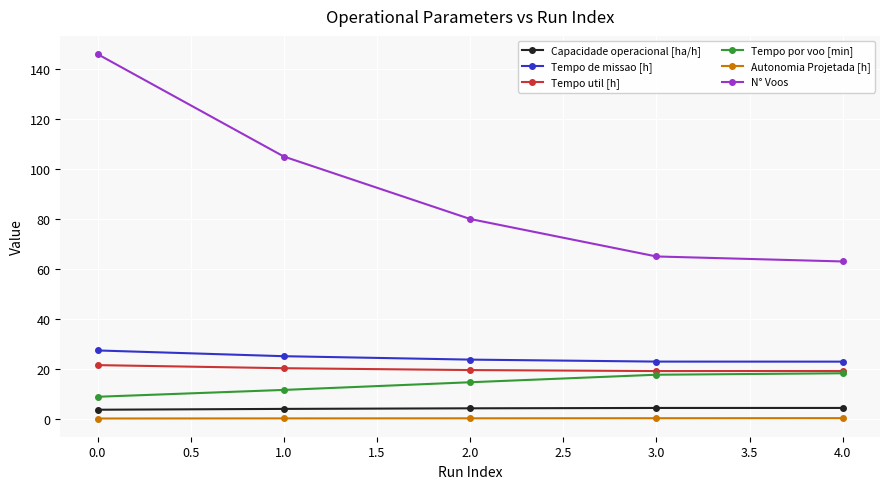

Is this an area chart (filled region under the line)?

No